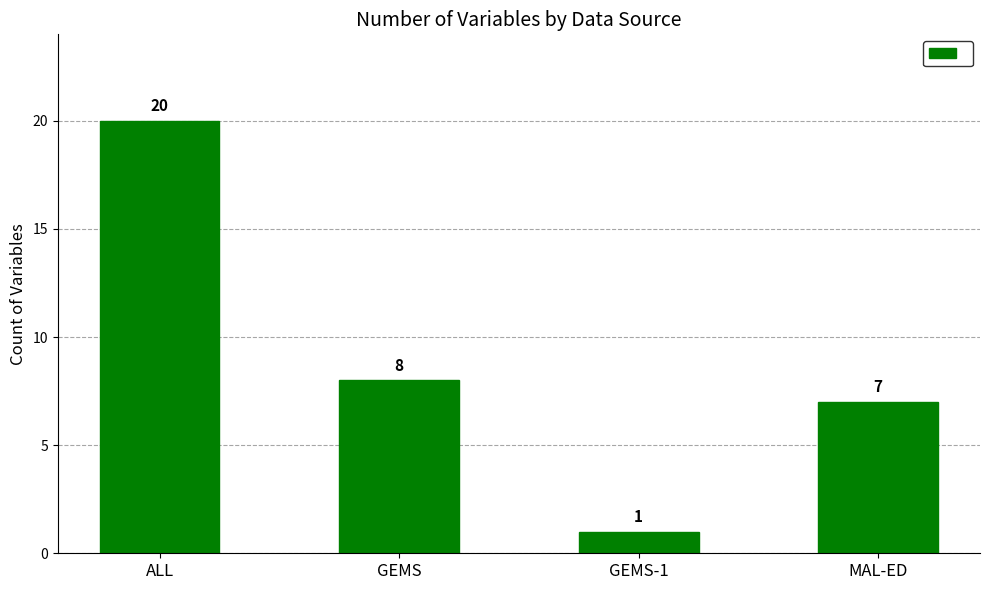

What is the greatest value displayed?

20